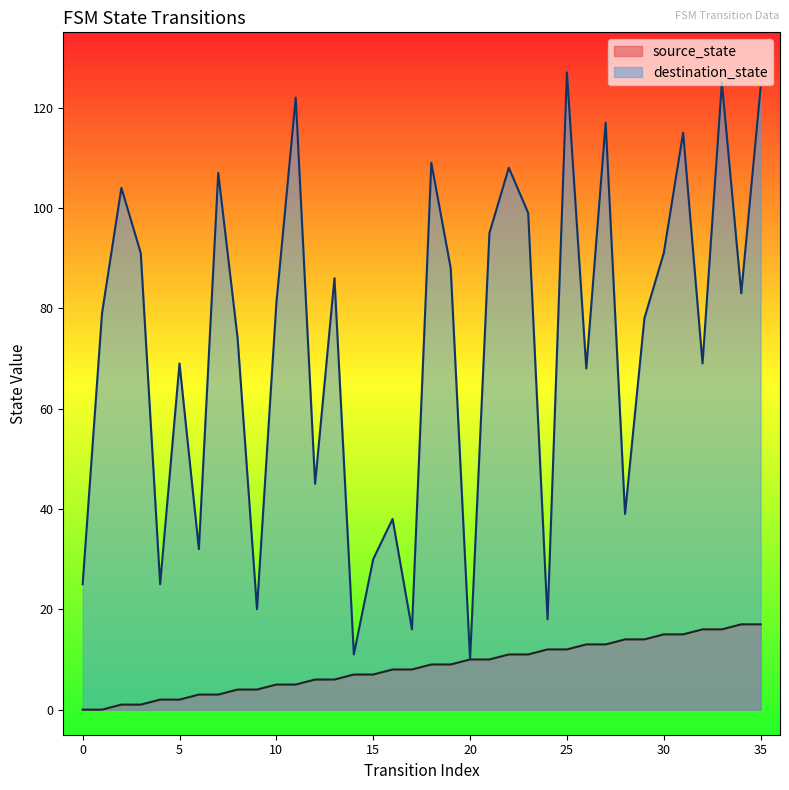

What is the difference between the maximum and minimum values in the destination_state series?

117